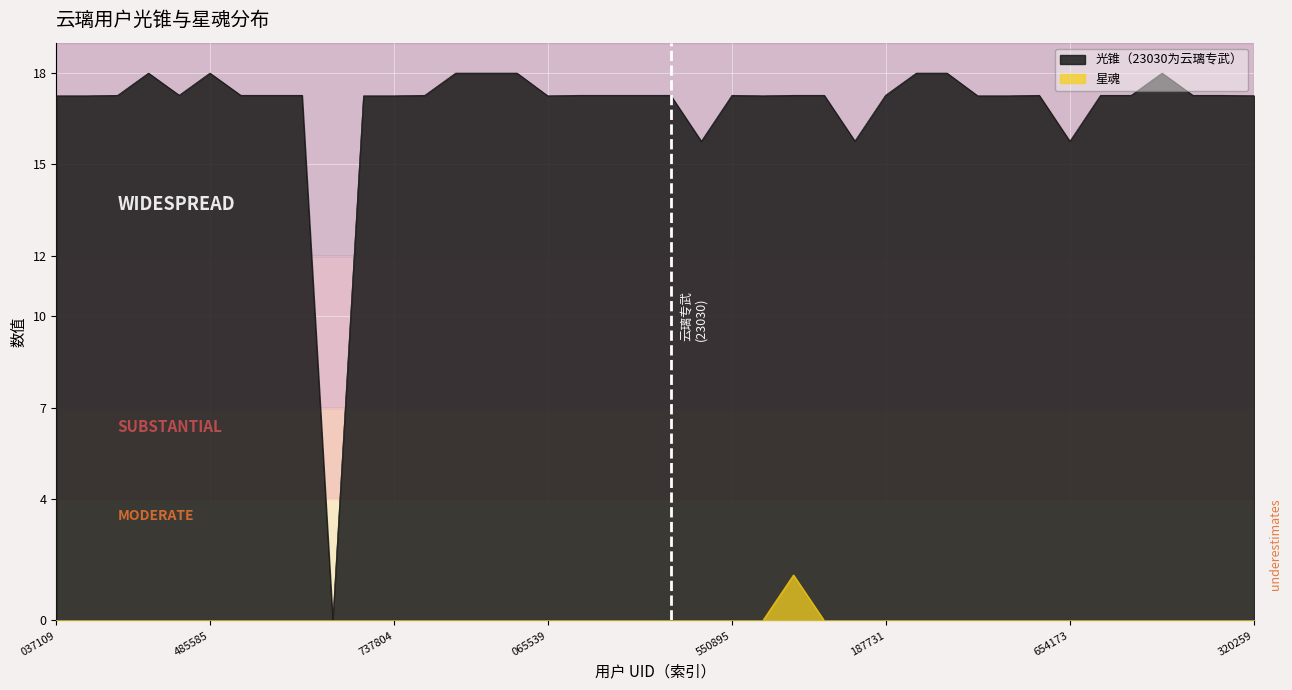

True or false: 光锥（23030为云璃专武） and 星魂 cross at least once.

False